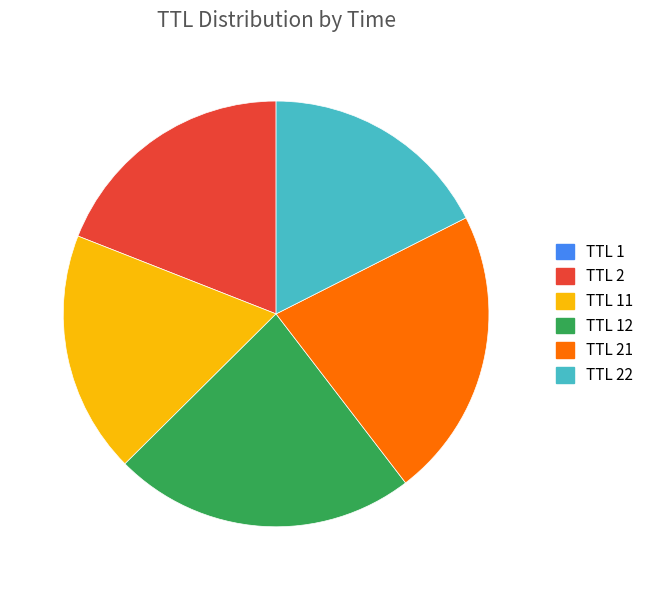

True or false: TTL 2 accounts for 13% of the total.

False